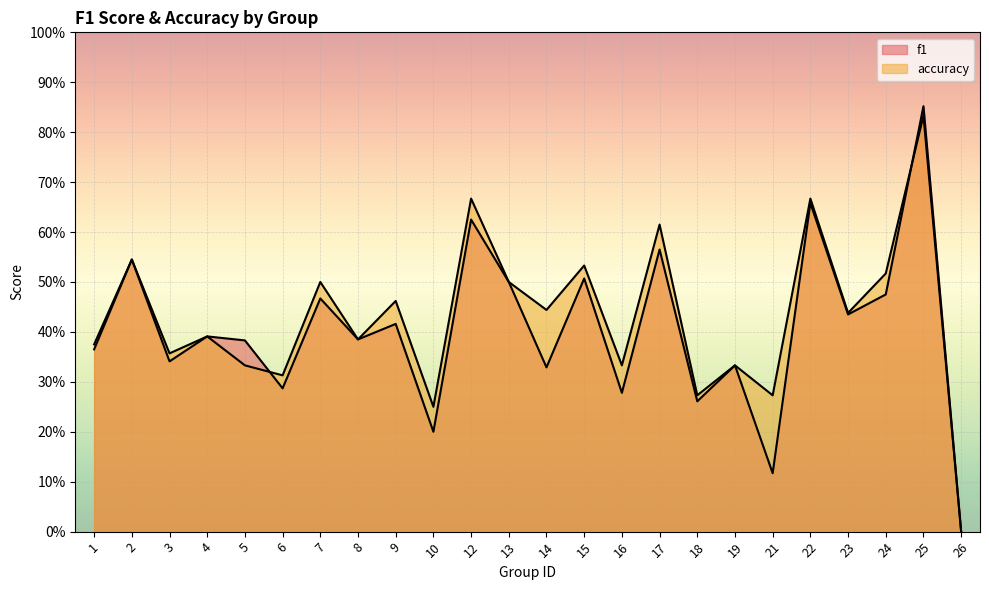

Rank the categories by f1 value from highest to lowest.

25, 22, 12, 17, 2, 15, 13, 24, 7, 23, 9, 4, 8, 5, 1, 3, 19, 14, 6, 16, 18, 10, 21, 26